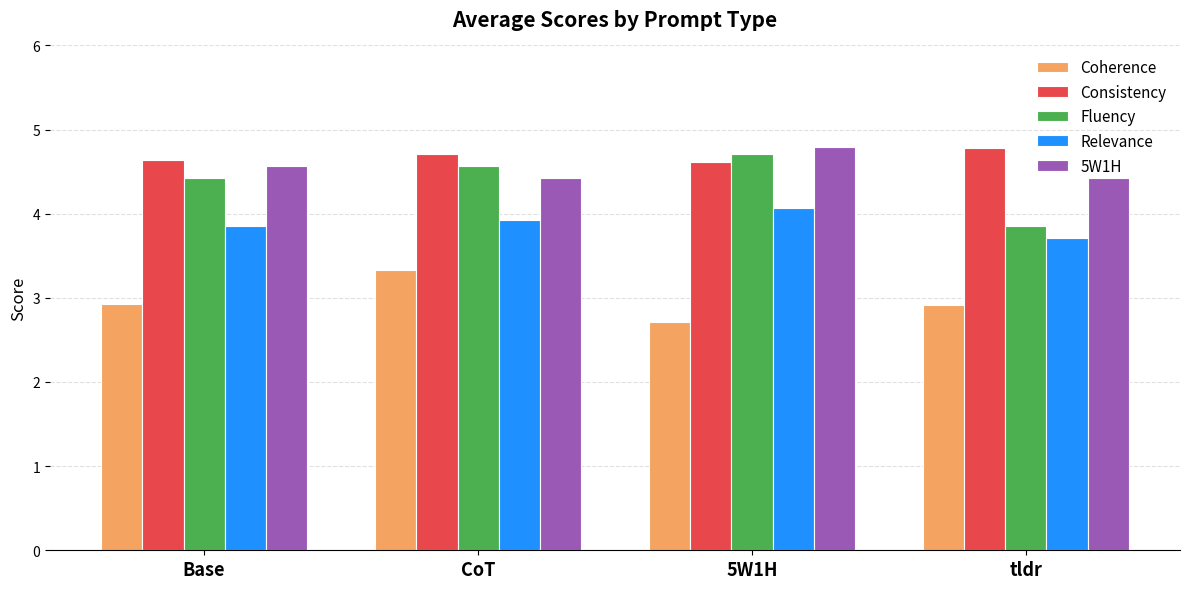

What is the difference between the highest and lowest values at CoT?

1.4